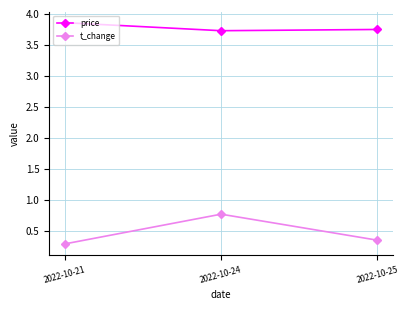

Which series has the largest total across all categories?

price